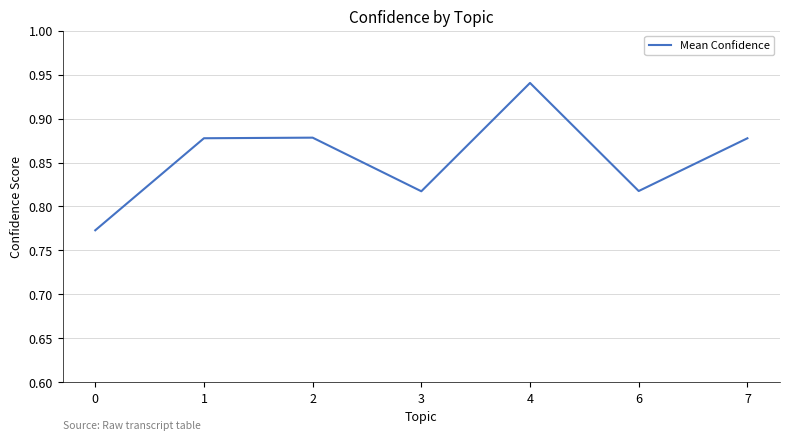

Count the values in the range 0 to 1.

7